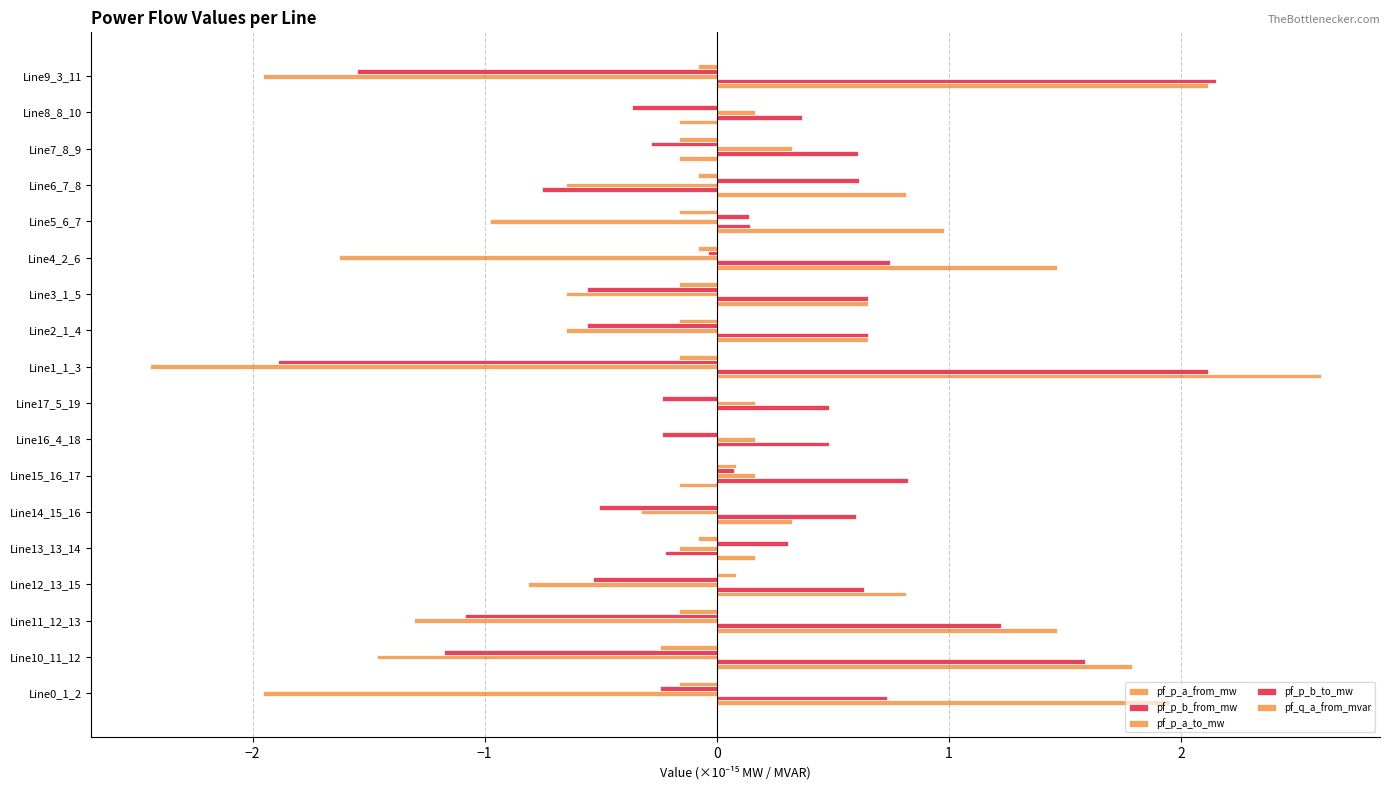

Reading left to right, extract all data points from this chart.

pf_p_a_from_mw: 2.0	1.8	1.5	0.8	0.2	0.3	-0.2	0.0	0.0	2.6	0.7	0.7	1.5	1.0	0.8	-0.2	-0.2	2.1
pf_p_b_from_mw: 0.7	1.6	1.2	0.6	-0.2	0.6	0.8	0.5	0.5	2.1	0.7	0.7	0.7	0.1	-0.8	0.6	0.4	2.2
pf_p_a_to_mw: -2.0	-1.5	-1.3	-0.8	-0.2	-0.3	0.2	0.2	0.2	-2.4	-0.7	-0.7	-1.6	-1.0	-0.7	0.3	0.2	-2.0
pf_p_b_to_mw: -0.2	-1.2	-1.1	-0.5	0.3	-0.5	0.1	-0.2	-0.2	-1.9	-0.6	-0.6	-0.0	0.1	0.6	-0.3	-0.4	-1.6
pf_q_a_from_mvar: -0.2	-0.2	-0.2	0.1	-0.1	0.0	0.1	0.0	0.0	-0.2	-0.2	-0.2	-0.1	-0.2	-0.1	-0.2	-0.0	-0.1